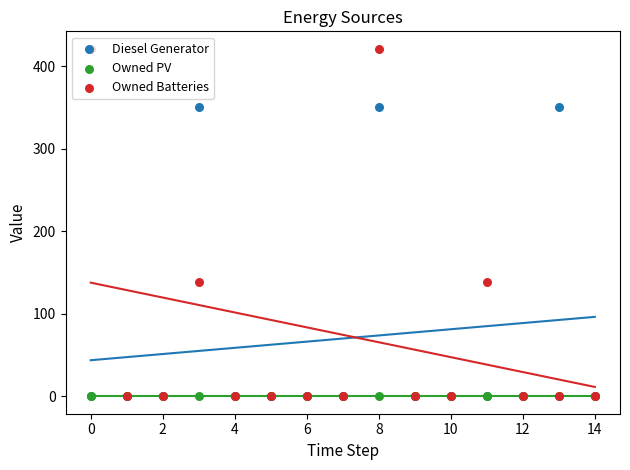

What are all the series names shown in the legend?

Diesel Generator, Owned PV, Owned Batteries